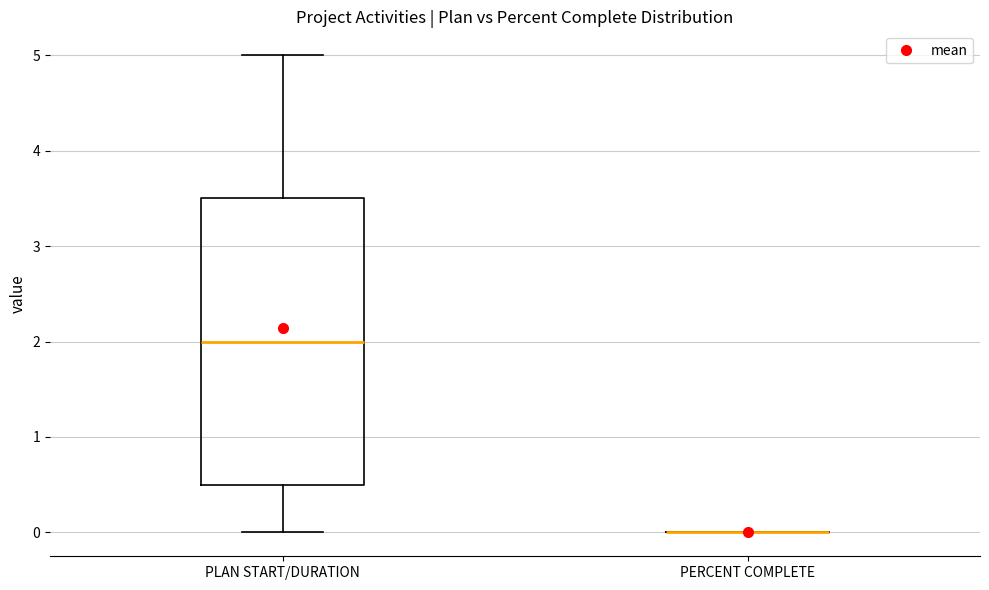

Reading left to right, transcribe this box plot: for each box, give where its median line is, the range the box spans, and where its two whiskers end, as read against the y-axis. The values are not printed on the chart, so give them approximately, as read against the axis.

PLAN START/DURATION: median 2.0, box 0.5 to 3.5, whiskers 0.0 to 5.0
PERCENT COMPLETE: box collapsed to a line at 0.0, whiskers 0.0 to 0.0